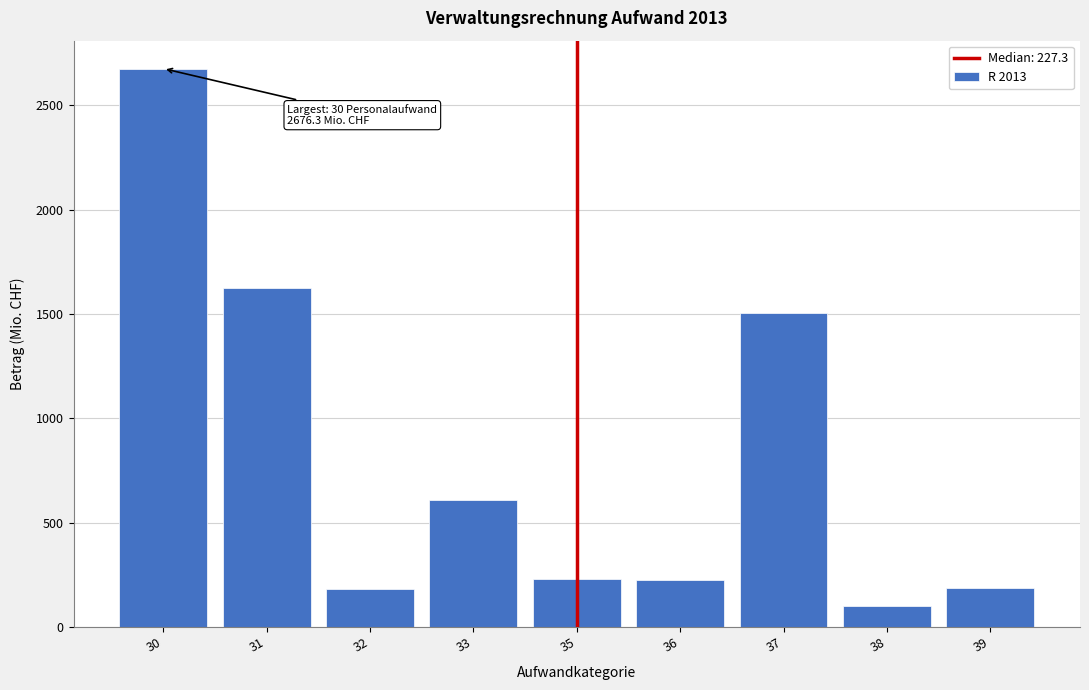

What value does the data have at 30?

2676.3